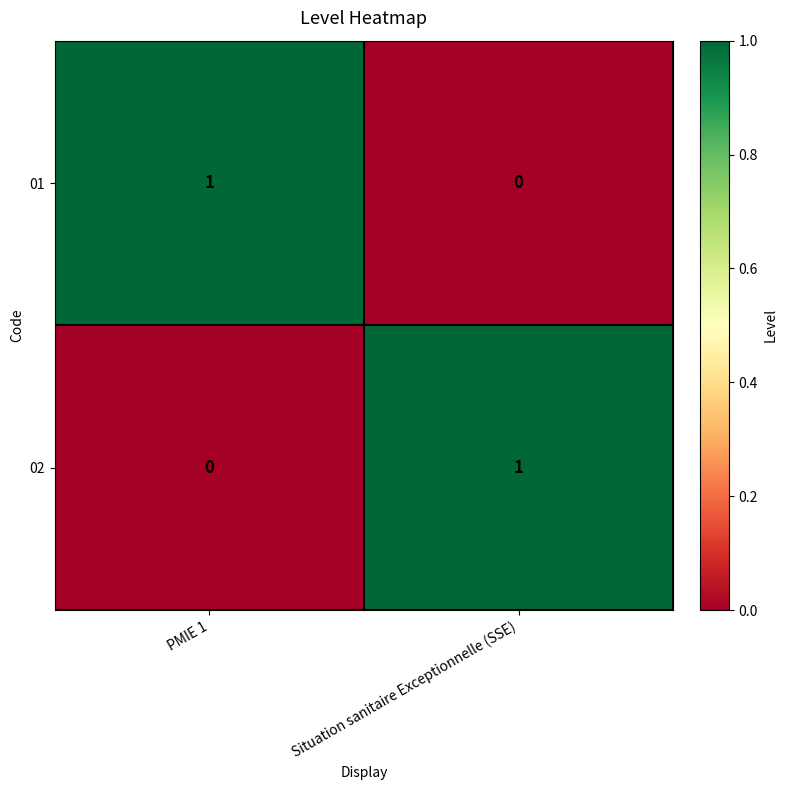

Reading left to right, extract all data points from this chart.

01: PMIE 1=1	Situation sanitaire Exceptionnelle (SSE)=0
02: PMIE 1=0	Situation sanitaire Exceptionnelle (SSE)=1